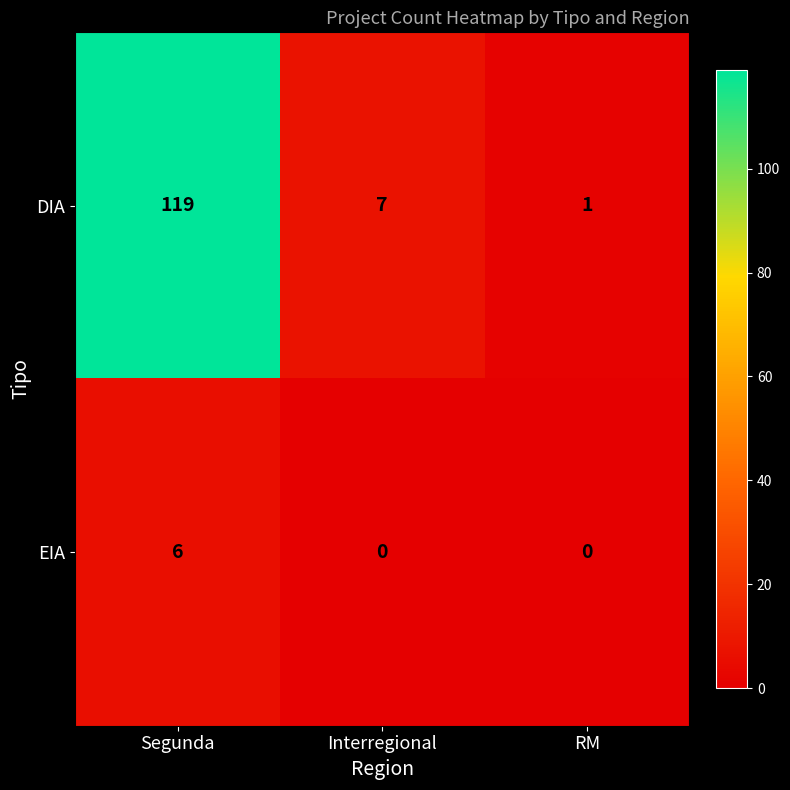

Which label corresponds to the largest value in the chart?

Segunda